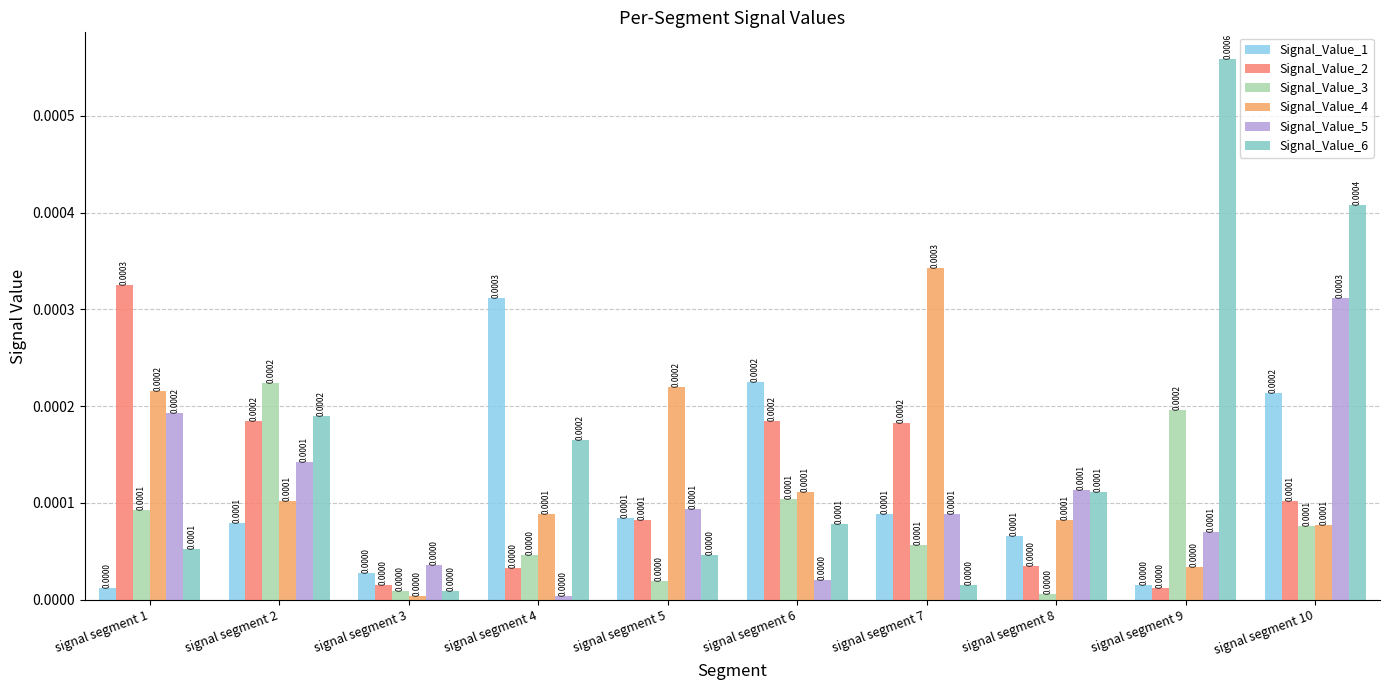

At which category does the chart reach its minimum across all series?

signal segment 4